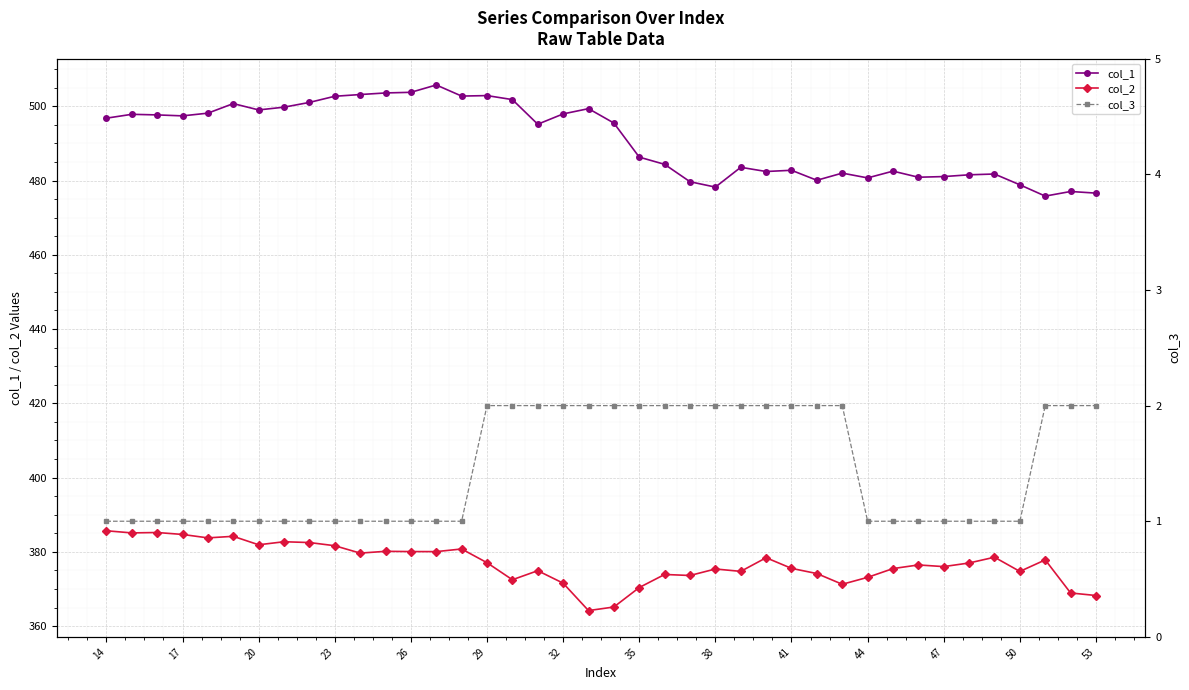

At which label is col_3 closest to 1?

14